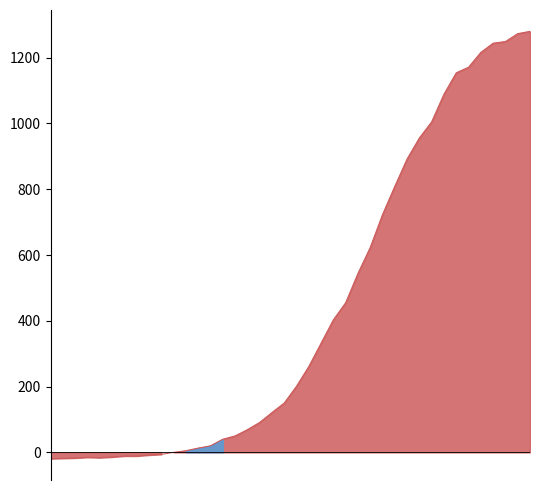

At which label is the value closest to 630?

2020-03-24